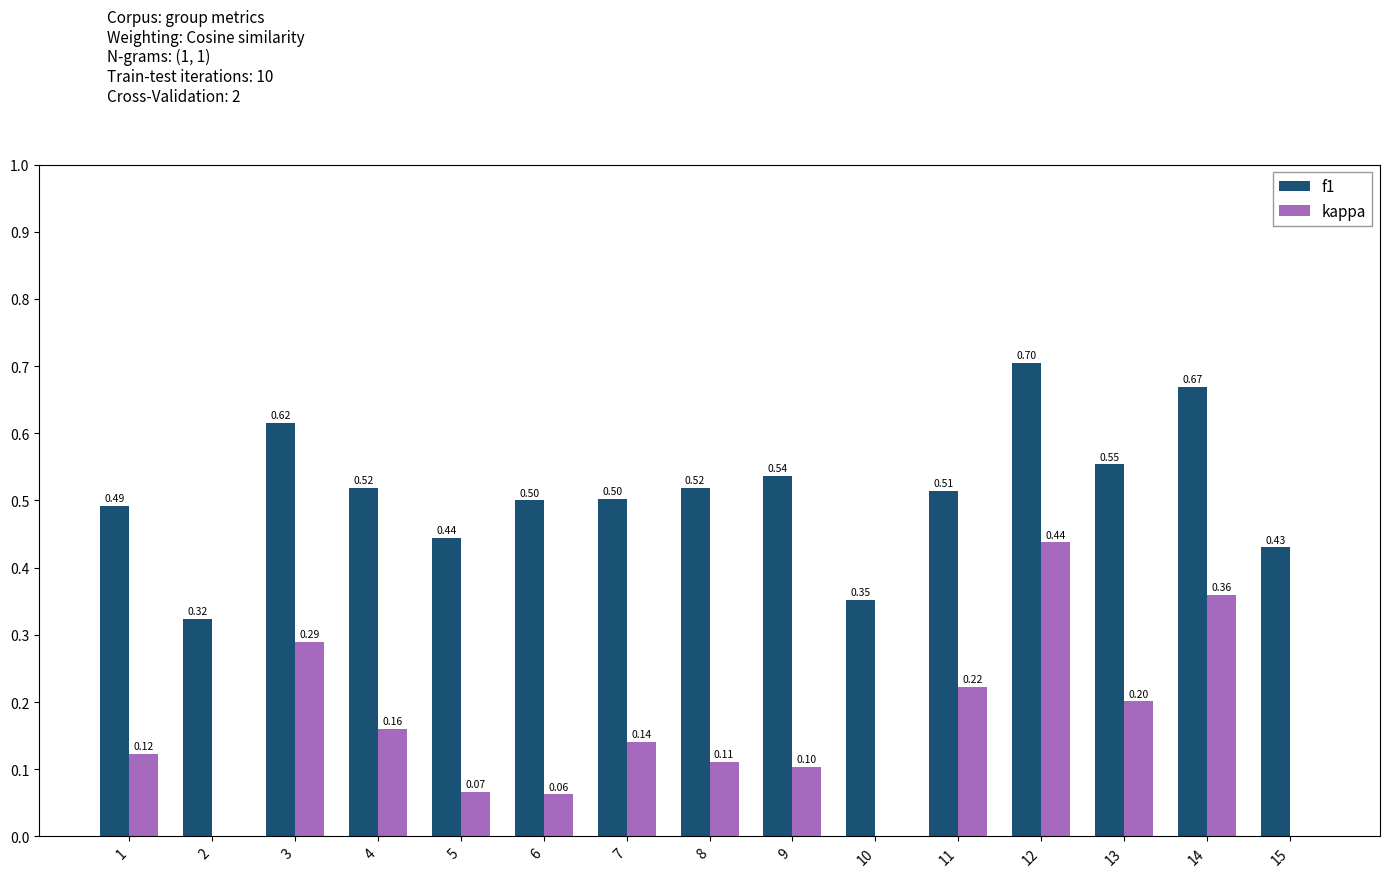

True or false: f1 has a value of 0.5 at 11.

True